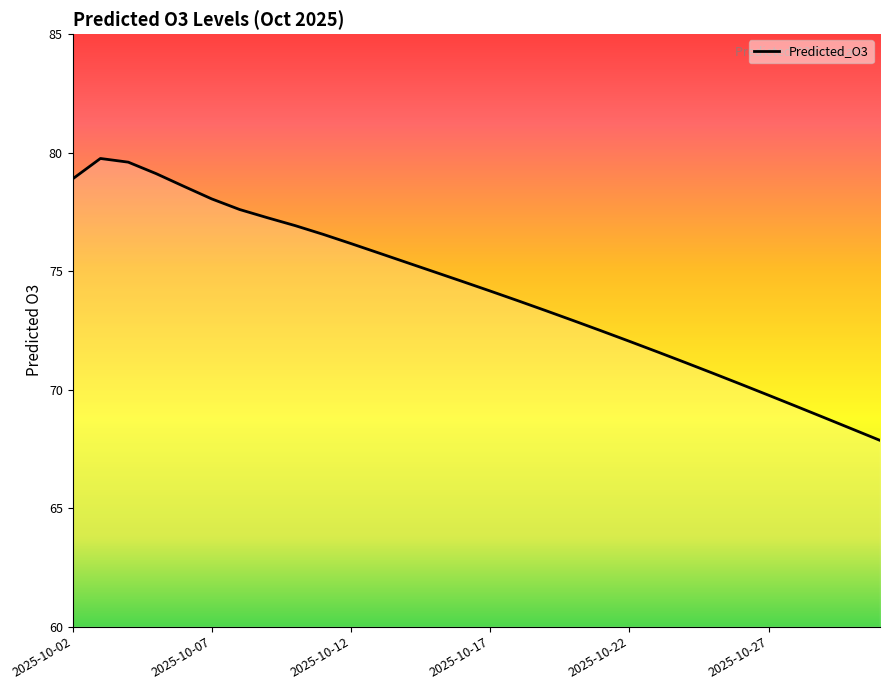

What is the minimum value shown in the chart?

67.9